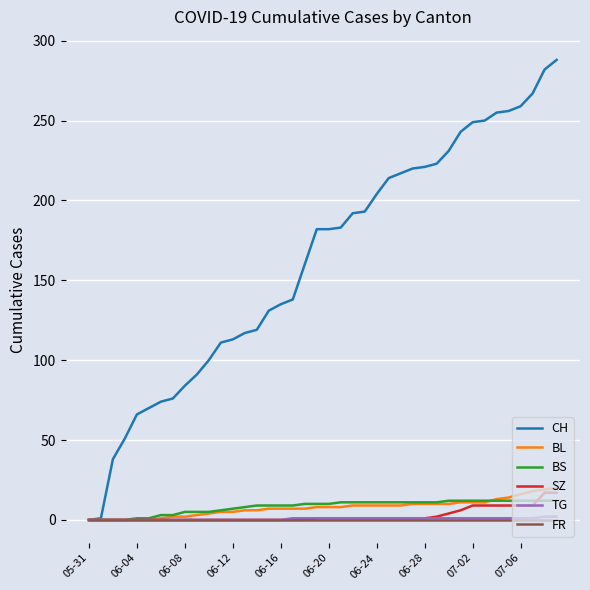

What is the maximum value for BS?

12